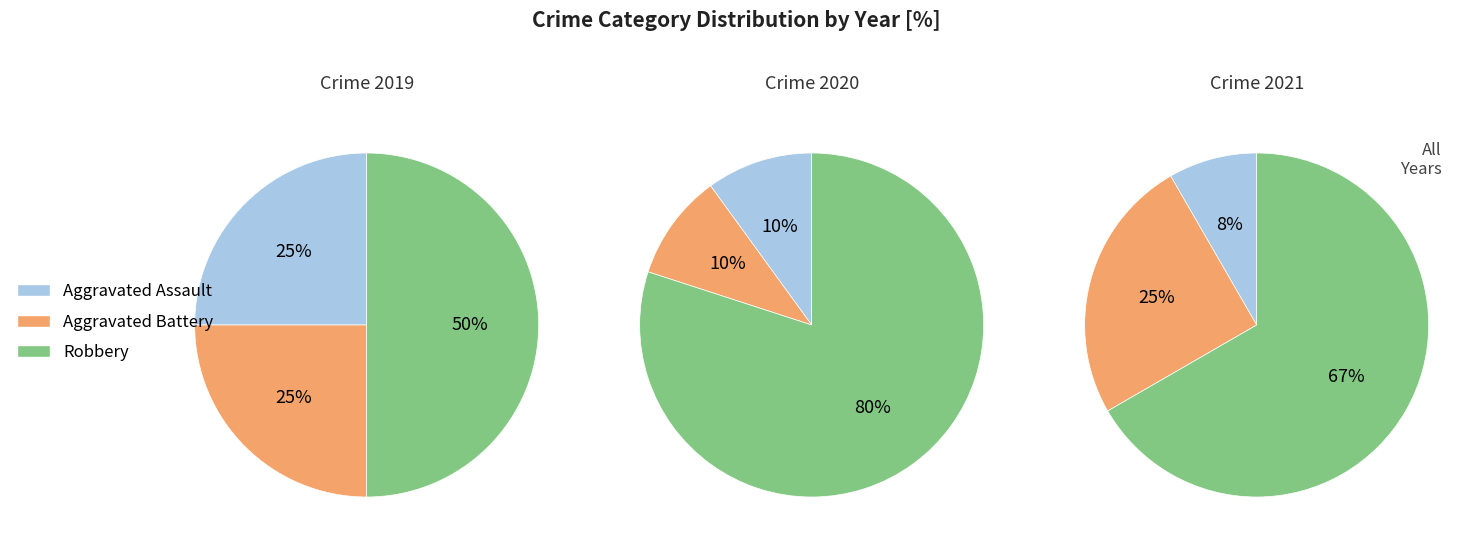

What percentage is the Aggravated Assault slice, to the nearest percent?

10%